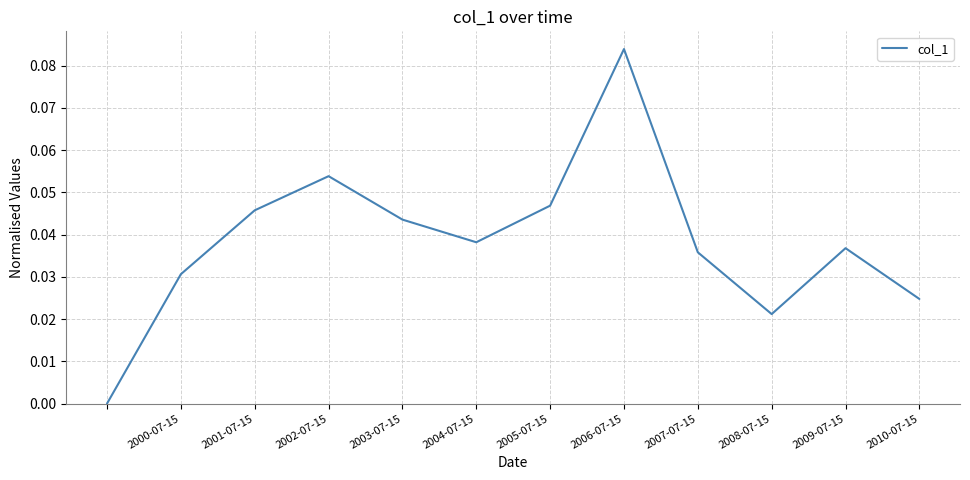

At which category does the chart reach its peak across all series?

2006-07-15